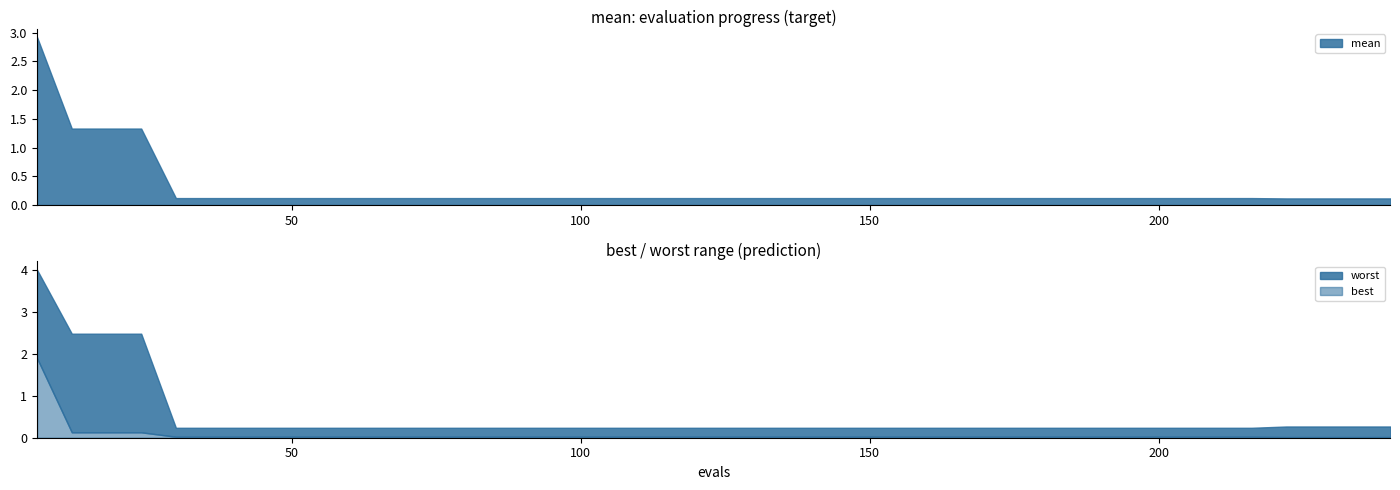

Is the value of worst at 32 greater than the value of mean at 3?

No